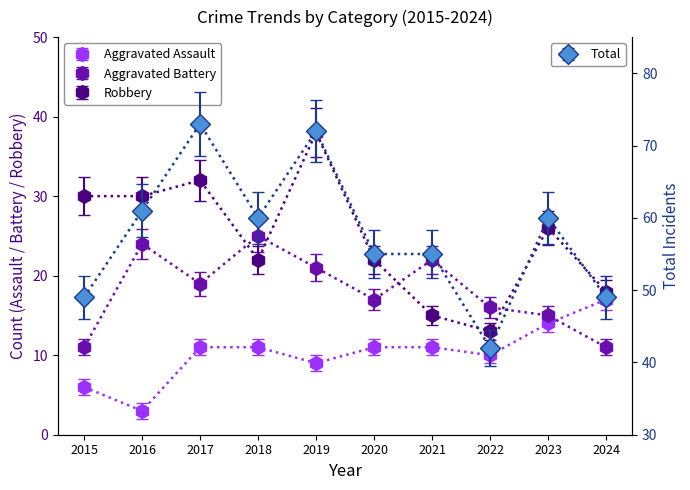

What is the average value of the Robbery series?

25